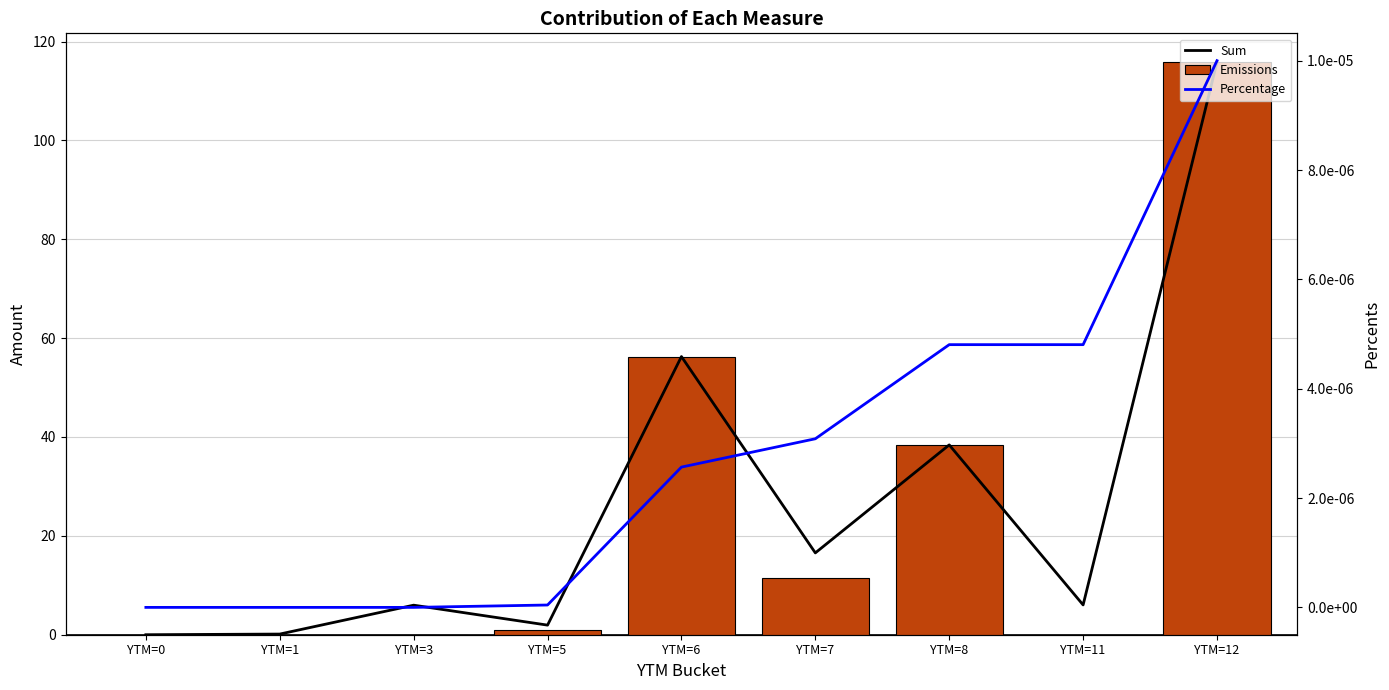

Reading left to right, extract all data points from this chart.

Sum: YTM=0=0.0	YTM=1=0.1	YTM=3=6.0	YTM=5=1.9	YTM=6=56.3	YTM=7=16.6	YTM=8=38.4	YTM=11=6.0	YTM=12=115.9
Emissions: YTM=0=0.0	YTM=1=0.0	YTM=3=0.0	YTM=5=1.0	YTM=6=56.3	YTM=7=11.6	YTM=8=38.4	YTM=11=0.0	YTM=12=115.9
Percentage: YTM=0=0.0	YTM=1=0.0	YTM=3=0.0	YTM=5=0.0	YTM=6=0.0	YTM=7=0.0	YTM=8=0.0	YTM=11=0.0	YTM=12=0.0